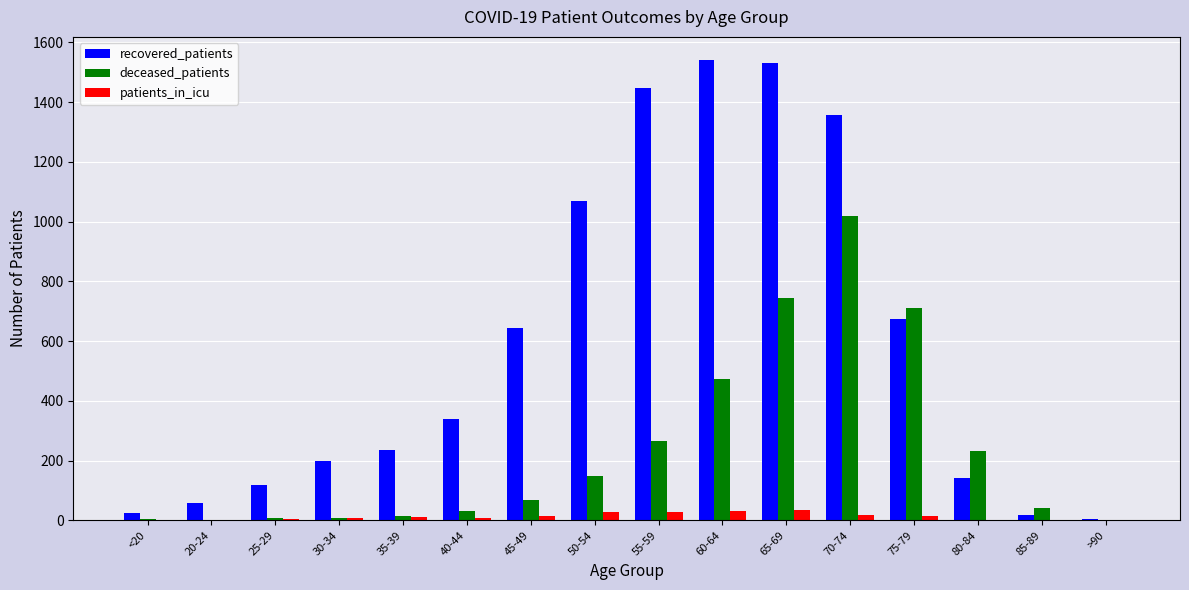

What is the sum of all recovered_patients values?

9399